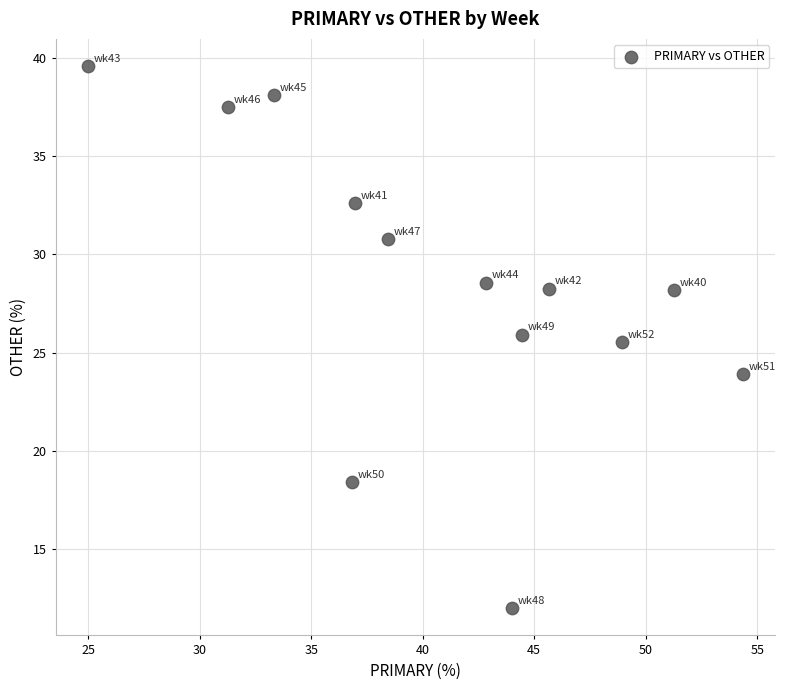

What Y value in the scatter plot is closest to 25?

25.5